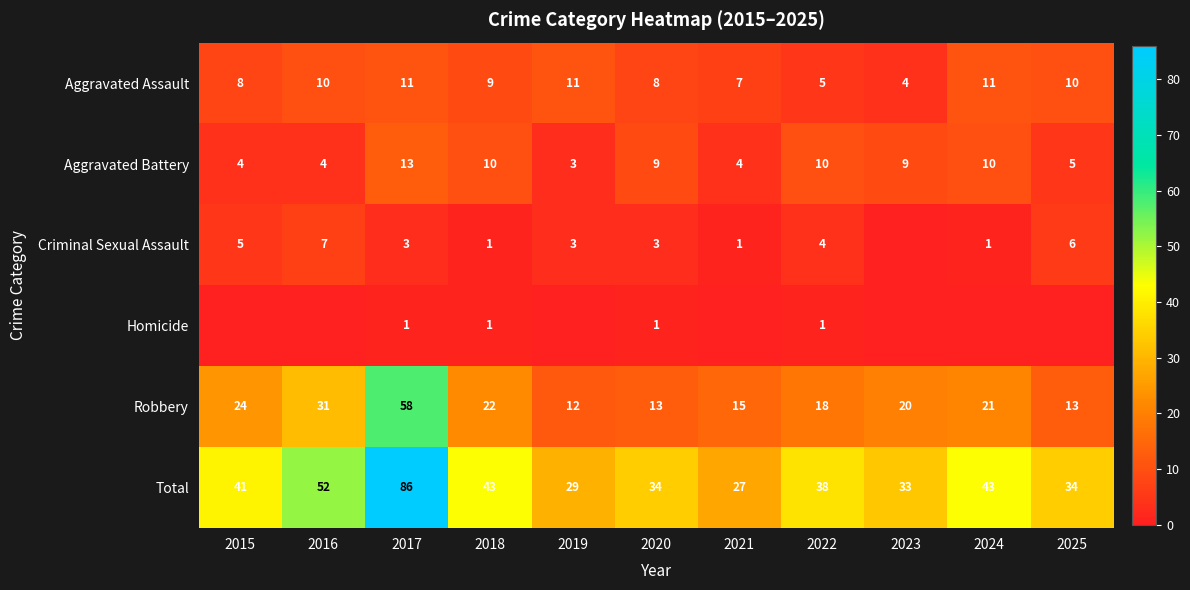

What value does the Aggravated Assault series have at 2018?

9